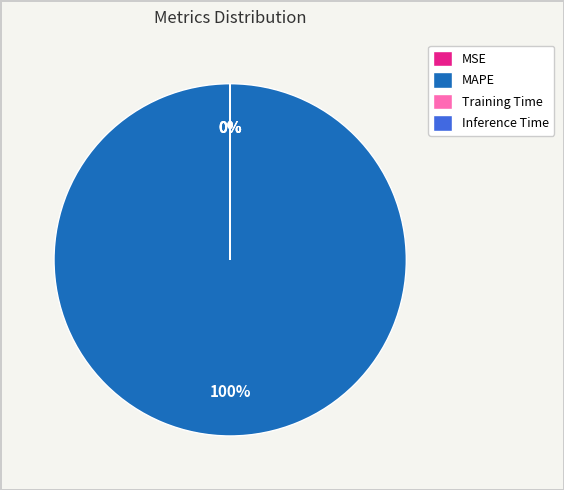

True or false: Training Time accounts for 1% of the total.

False